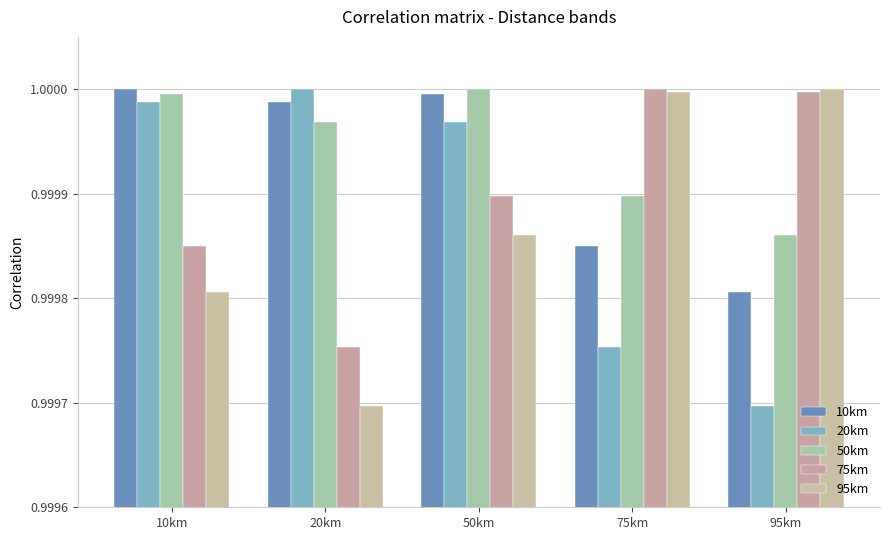

Does the chart contain any negative values?

No